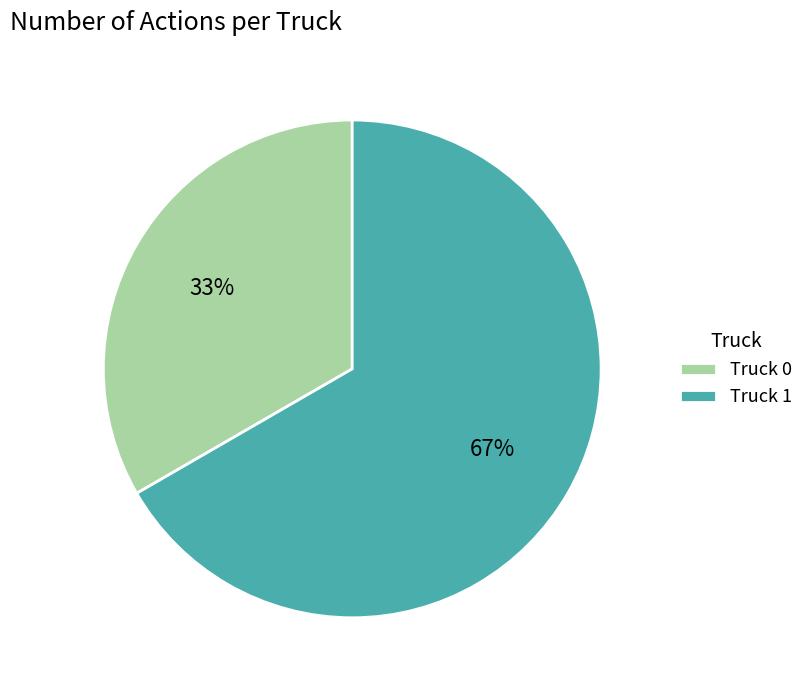

To the nearest percent, what portion does Truck 1 represent?

67%